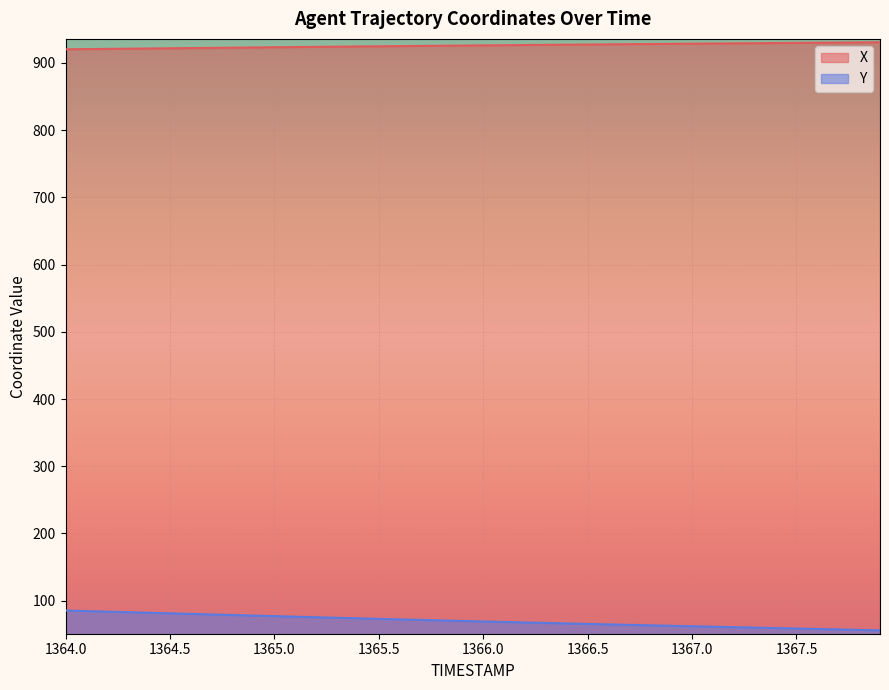

What is the total value across all series at 1366.0?

995.2